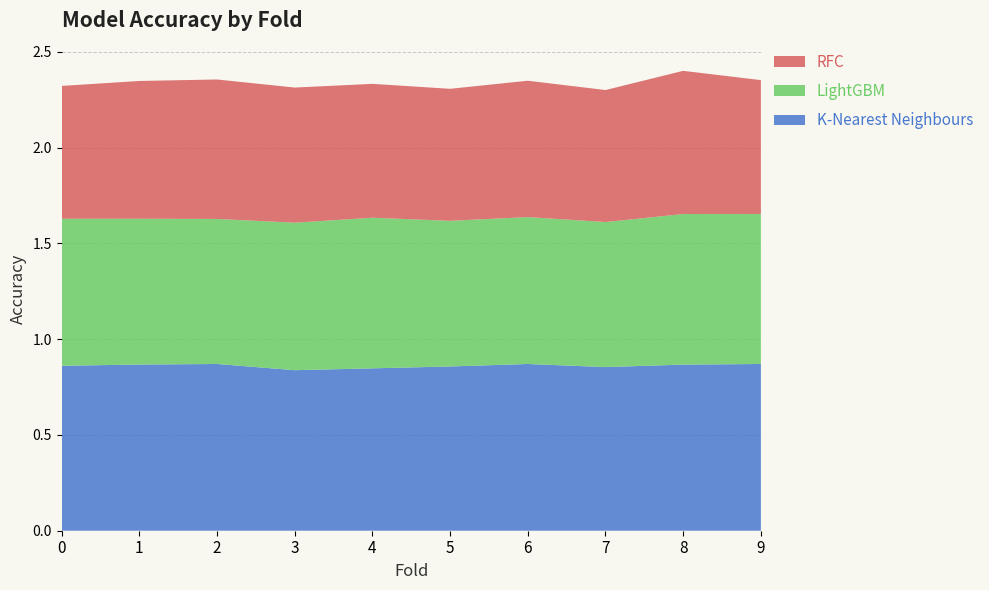

Reading left to right, transcribe all the data shown in this chart.

K-Nearest Neighbours: 0=0.9	1=0.9	2=0.9	3=0.8	4=0.8	5=0.9	6=0.9	7=0.9	8=0.9	9=0.9
LightGBM: 0=0.8	1=0.8	2=0.8	3=0.8	4=0.8	5=0.8	6=0.8	7=0.8	8=0.8	9=0.8
RFC: 0=0.7	1=0.7	2=0.7	3=0.7	4=0.7	5=0.7	6=0.7	7=0.7	8=0.7	9=0.7